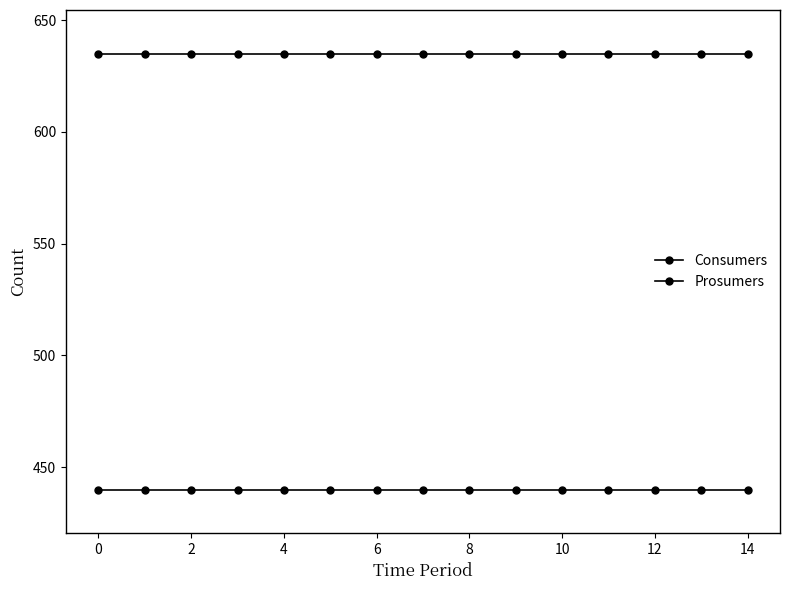

What is the greatest value displayed?

635